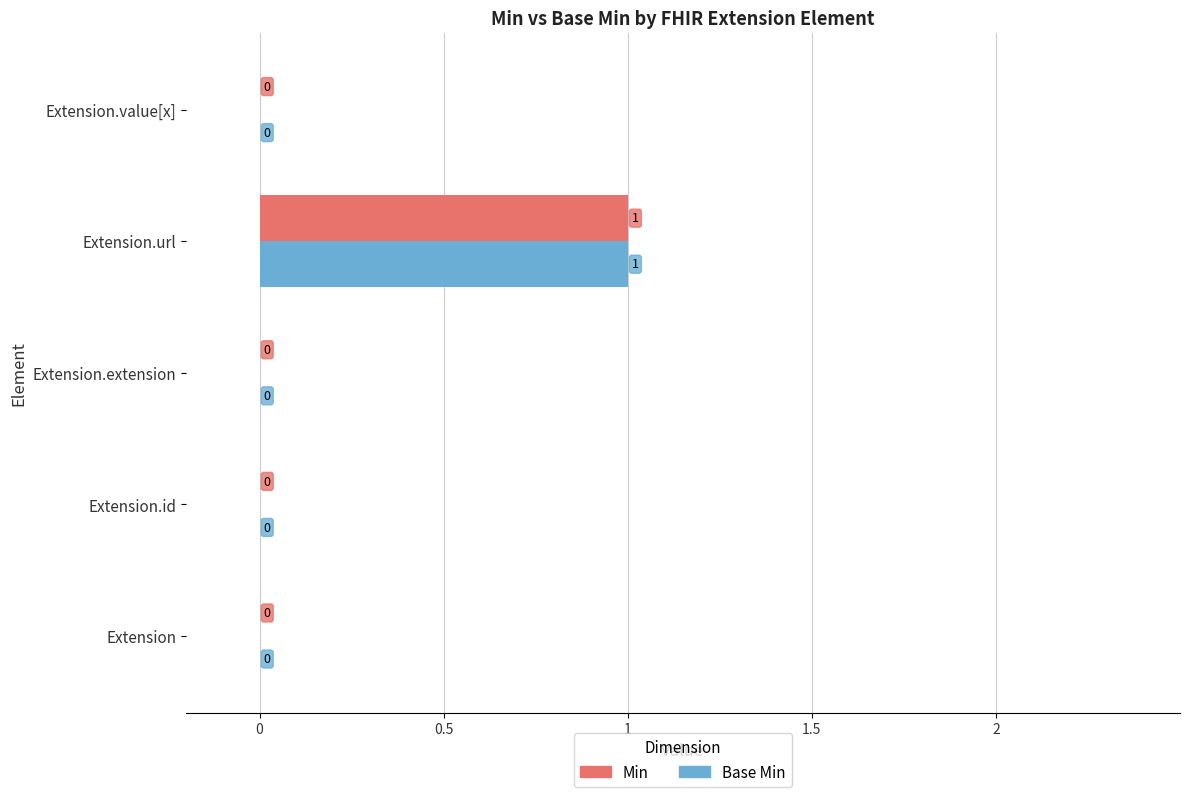

Which label corresponds to the largest value in the chart?

Extension.url